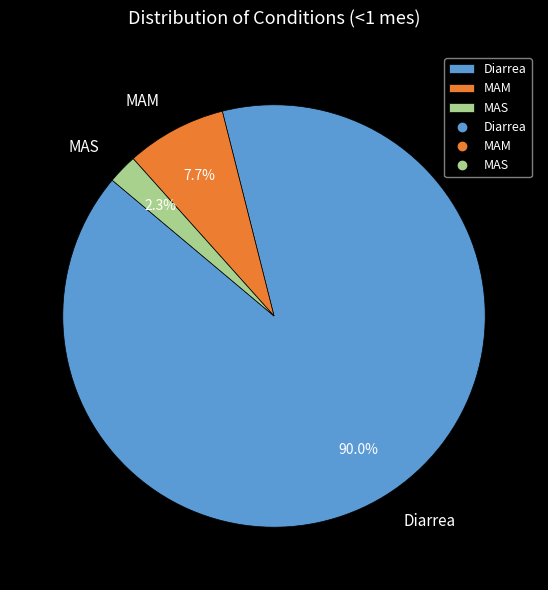

What portion of the pie excludes MAS?

97.7%